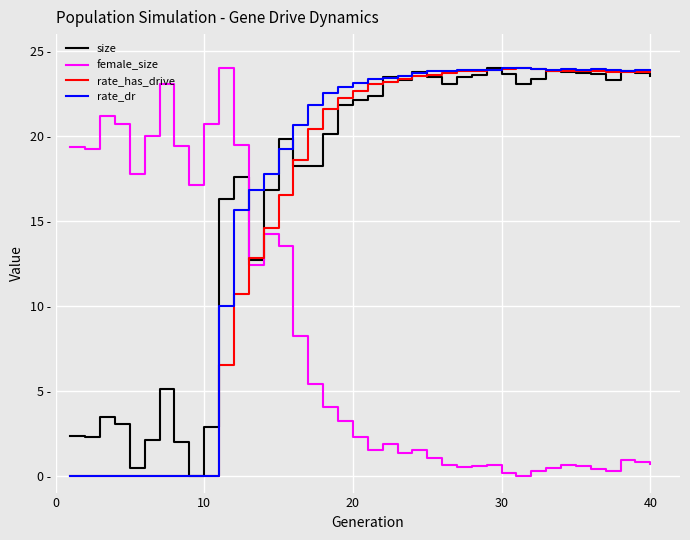

Reading left to right, transcribe all the data shown in this chart.

size: 2.3	2.3	3.5	3.1	0.5	2.1	5.1	2.0	0.0	2.9	16.3	17.6	12.7	16.8	19.8	18.2	18.2	20.1	21.8	22.1	22.3	23.5	23.3	23.8	23.4	23.1	23.5	23.6	24.0	23.7	23.1	23.4	23.8	23.8	23.7	23.6	23.3	23.8	23.7	23.6
female_size: 19.3	19.2	21.2	20.7	17.7	20.0	23.1	19.4	17.1	20.7	24.0	19.5	12.4	14.2	13.5	8.2	5.4	4.0	3.2	2.2	1.5	1.9	1.3	1.5	1.0	0.6	0.5	0.6	0.6	0.2	0.0	0.3	0.4	0.6	0.6	0.4	0.3	0.9	0.8	0.7
rate_has_drive: 0.0	0.0	0.0	0.0	0.0	0.0	0.0	0.0	0.0	0.0	6.5	10.7	12.8	14.6	16.5	18.6	20.4	21.6	22.3	22.6	23.1	23.2	23.4	23.5	23.6	23.7	23.8	23.8	23.9	23.9	24.0	23.9	23.8	23.9	23.9	23.8	23.8	23.8	23.8	23.8
rate_dr: 0.0	0.0	0.0	0.0	0.0	0.0	0.0	0.0	0.0	0.0	10.0	15.6	16.8	17.7	19.2	20.6	21.8	22.5	22.9	23.1	23.4	23.4	23.6	23.7	23.8	23.8	23.9	23.9	23.9	24.0	24.0	23.9	23.9	23.9	23.9	23.9	23.9	23.8	23.9	23.9